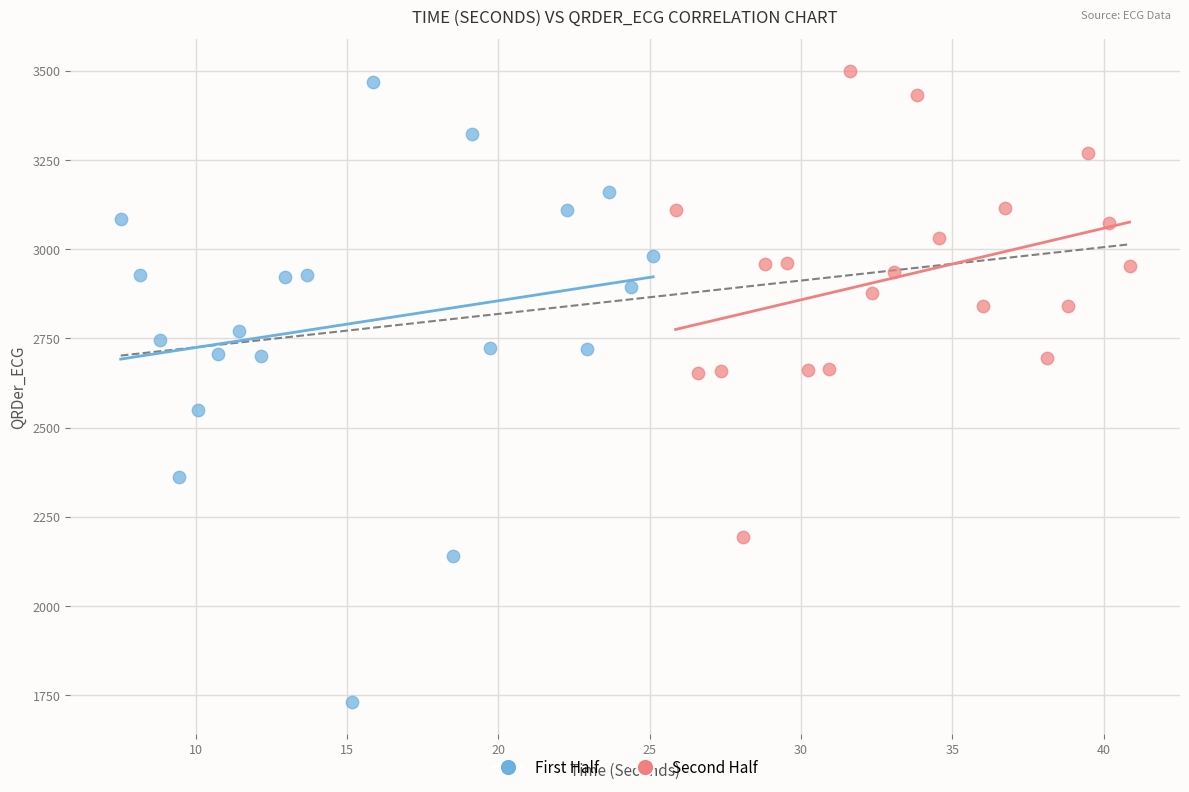

Which series has the largest Y range (max minus min)?

First Half